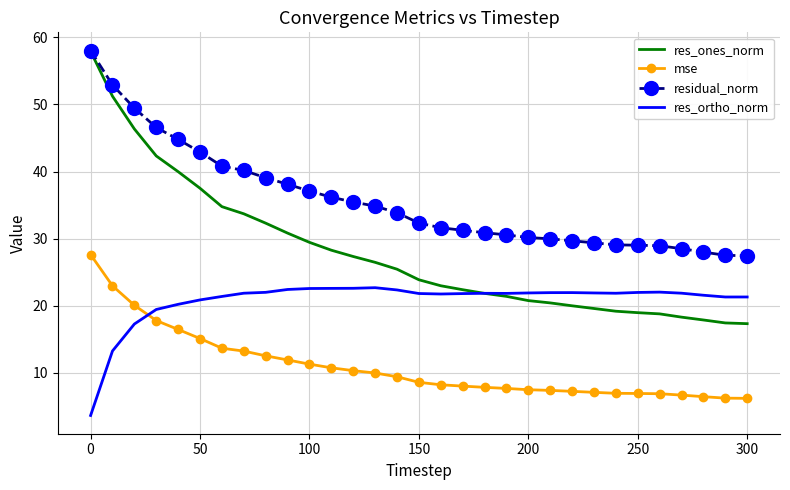

How many values in the residual_norm series exceed 32?

16